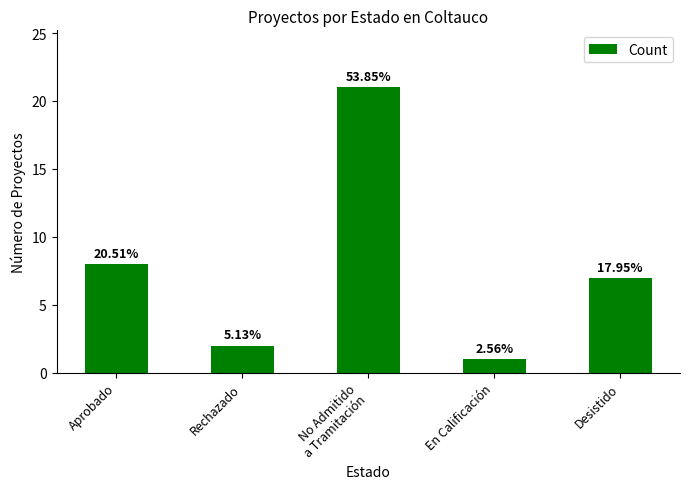

Does the chart contain stacked bars?

No